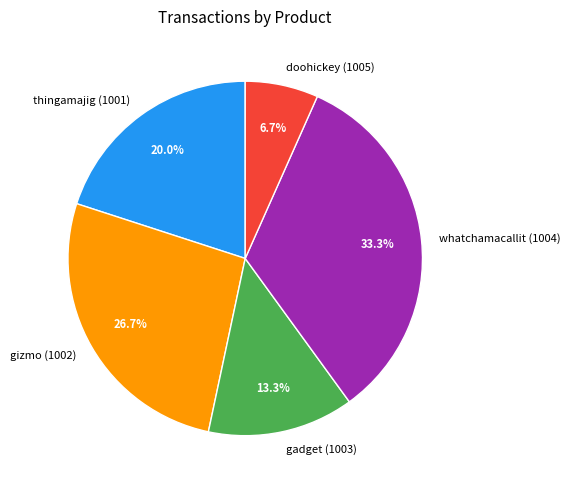

To the nearest percent, what is the difference between the largest and smallest slice percentages?

27%